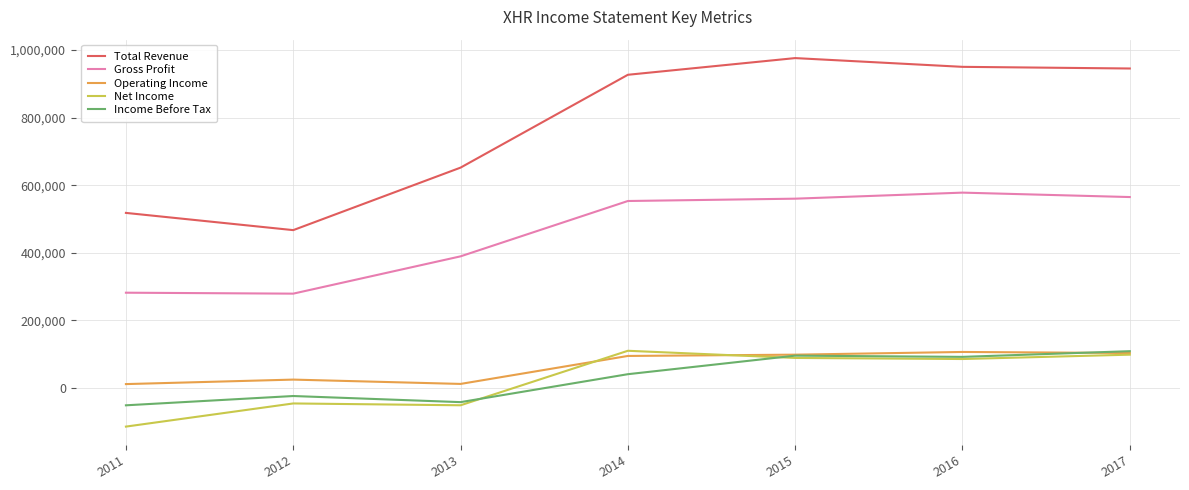

Count the number of data series in this chart.

5